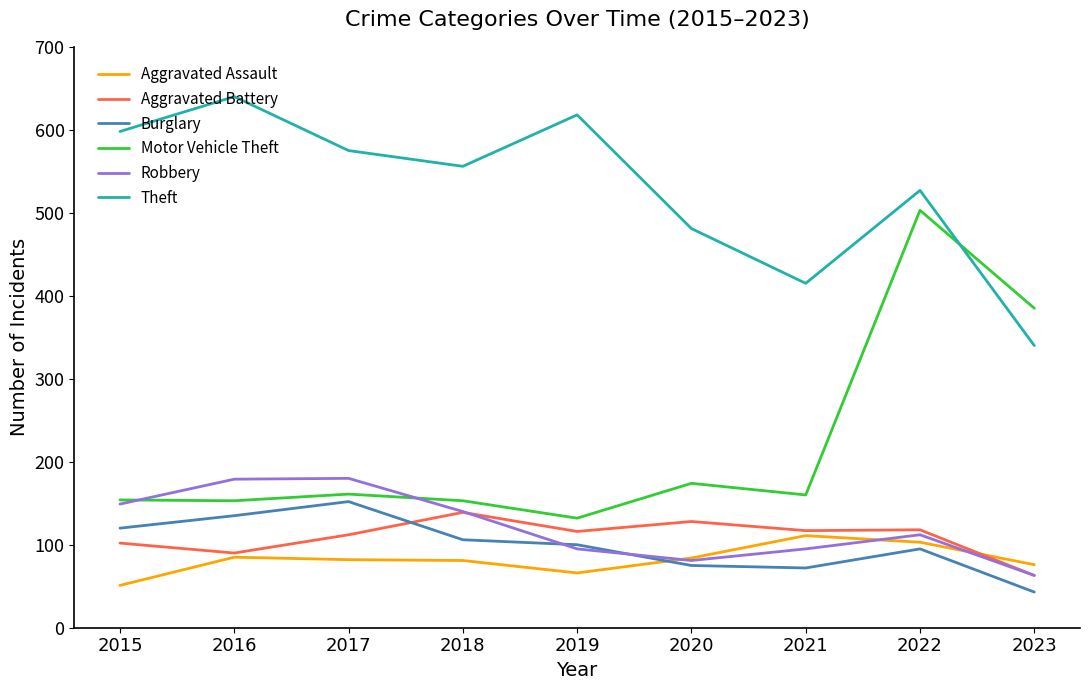

What is the total value across all series at 2019?

1127